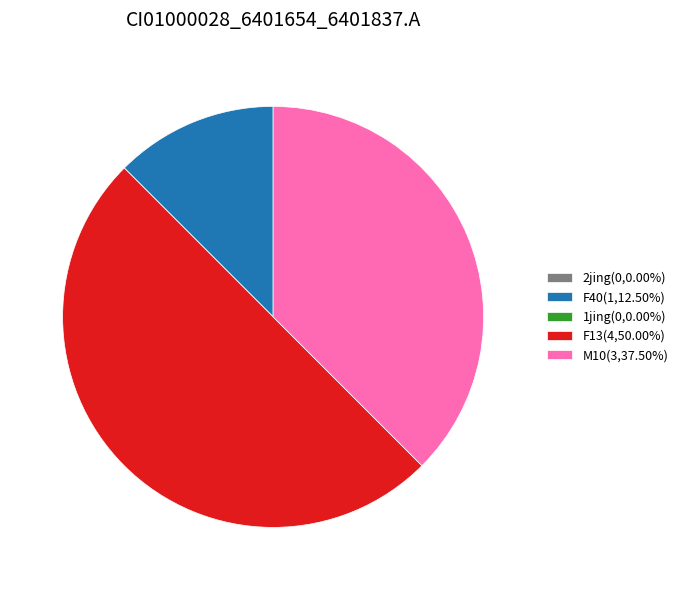

Does F40(1,12.50%) represent more than half of the total?

No